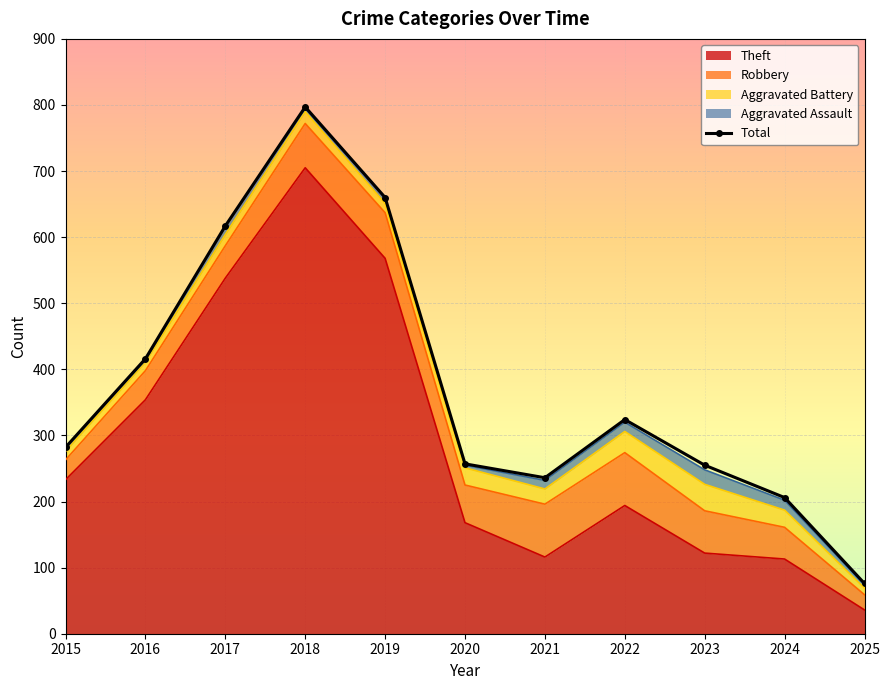

The chart shows a value of 206 at 2024. True or false?

True